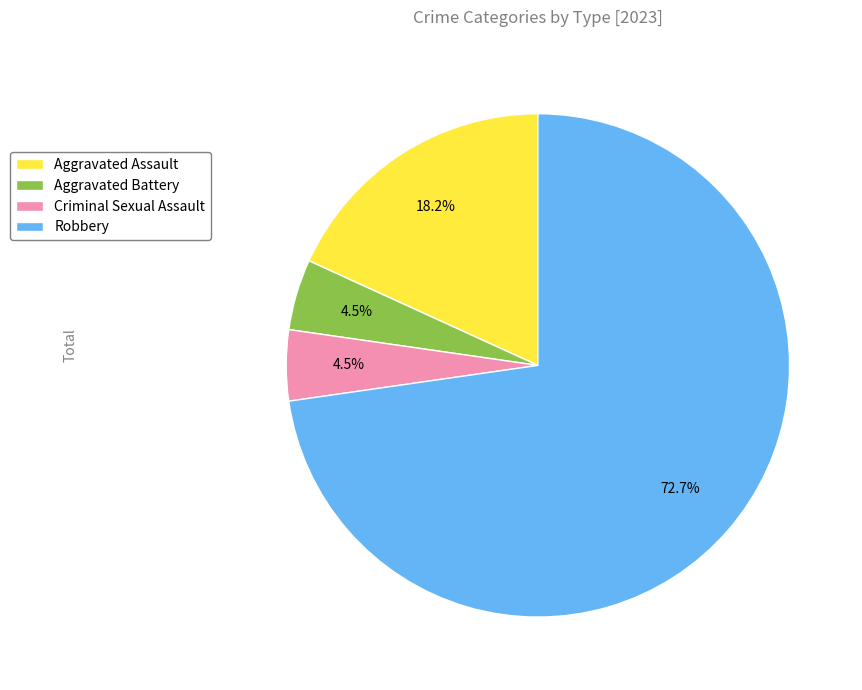

Which has a higher value, Aggravated Assault or Robbery?

Robbery